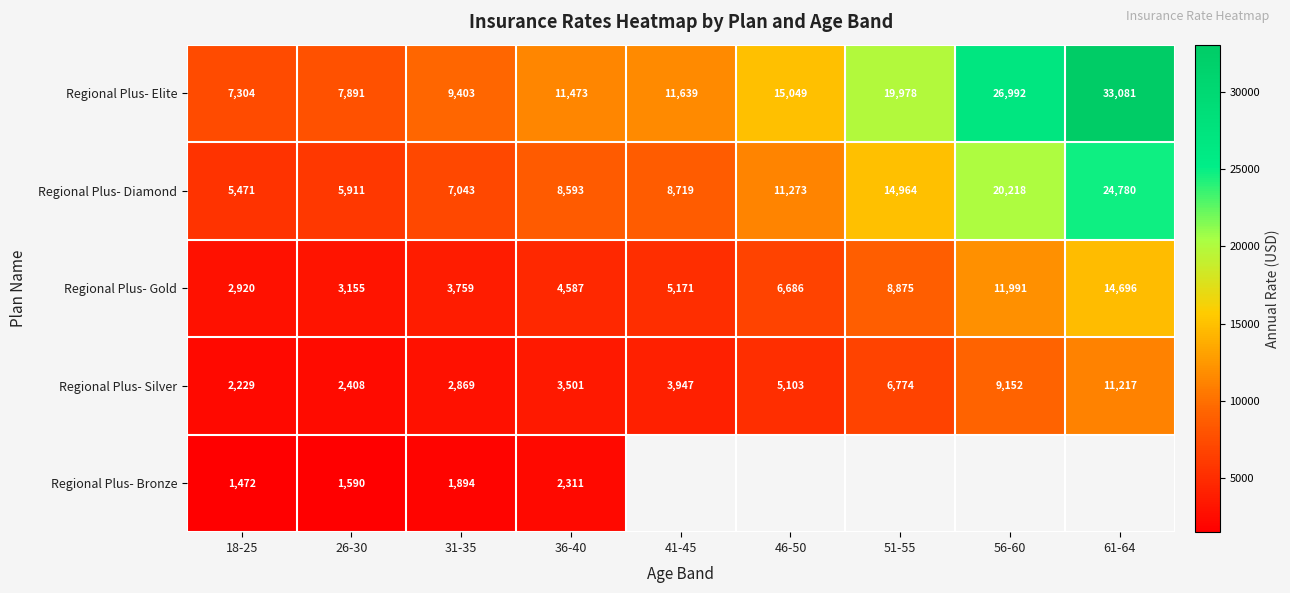

What is the difference between the maximum and minimum values in the Regional Plus- Silver series?

8988